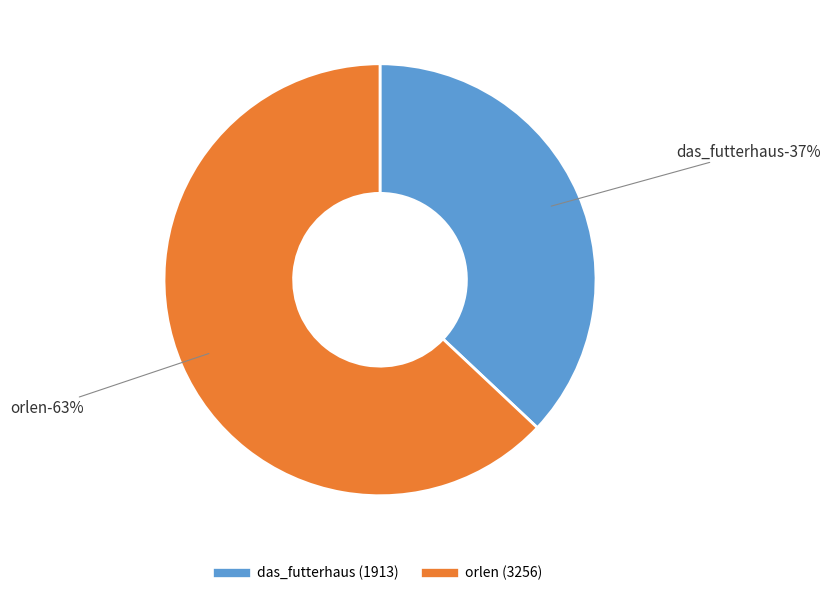

To the nearest percent, what percentage of the pie is das_futterhaus?

37%